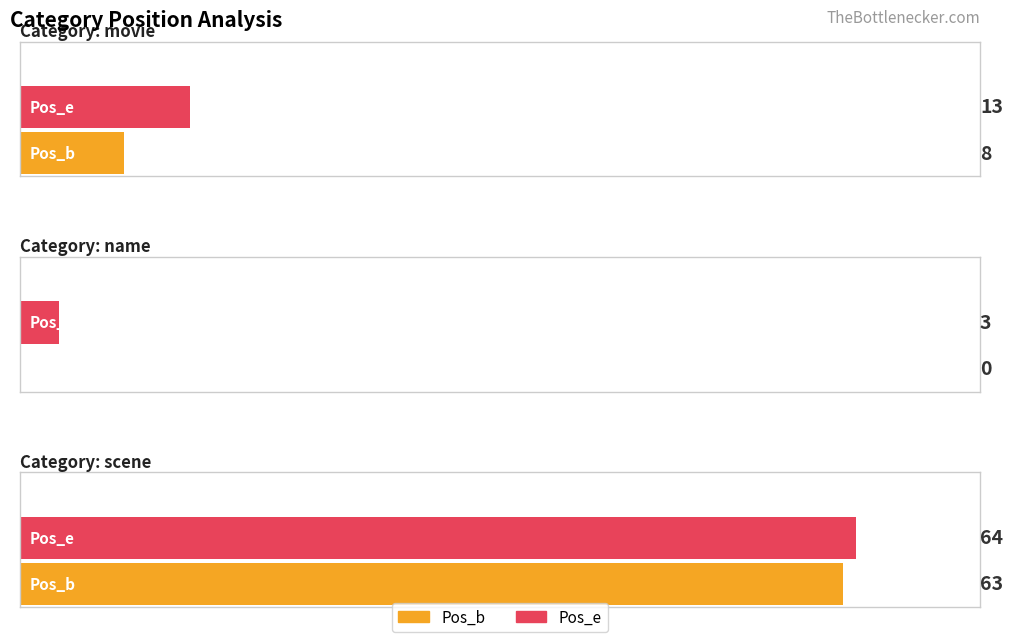

What is the difference between the maximum and second lowest values in the Pos_e series?

51